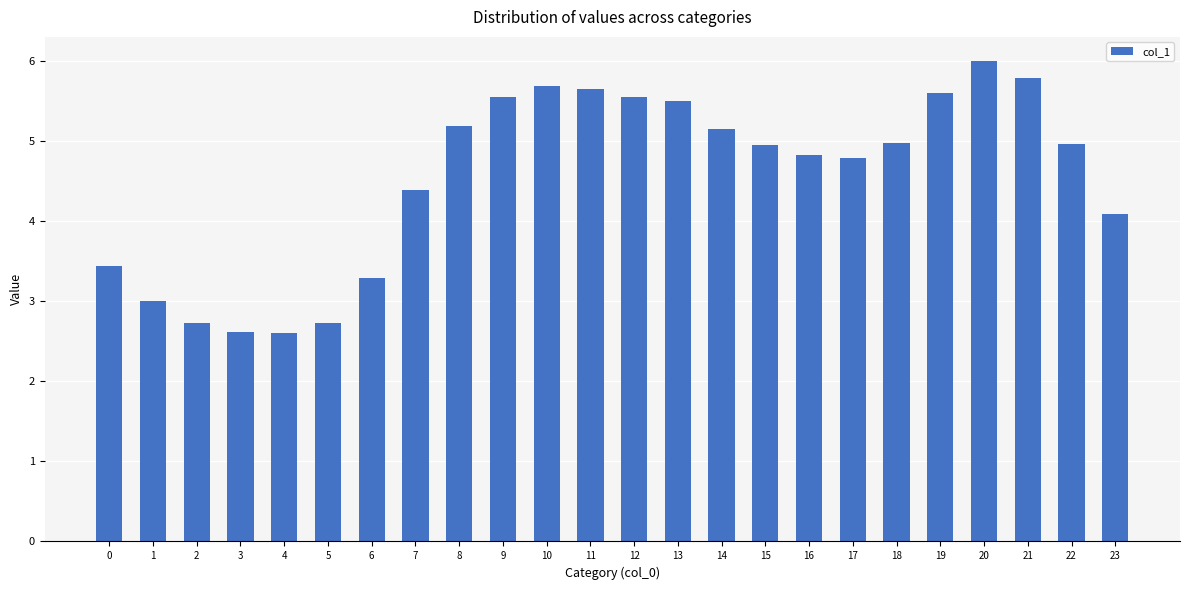

The value at 6 is 1.2. True or false?

False